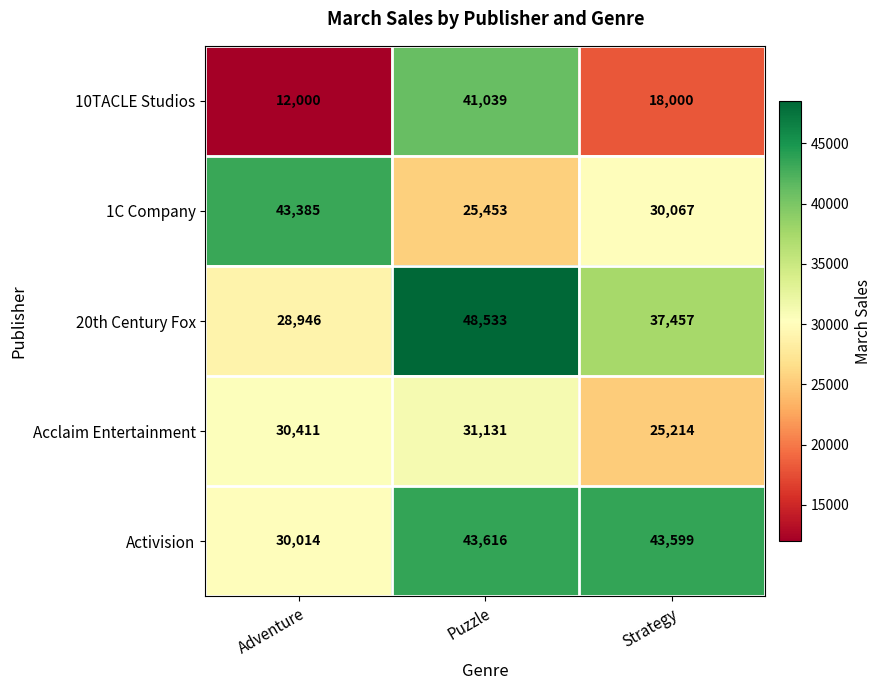

What is the difference between the highest and lowest values at Puzzle?

23080